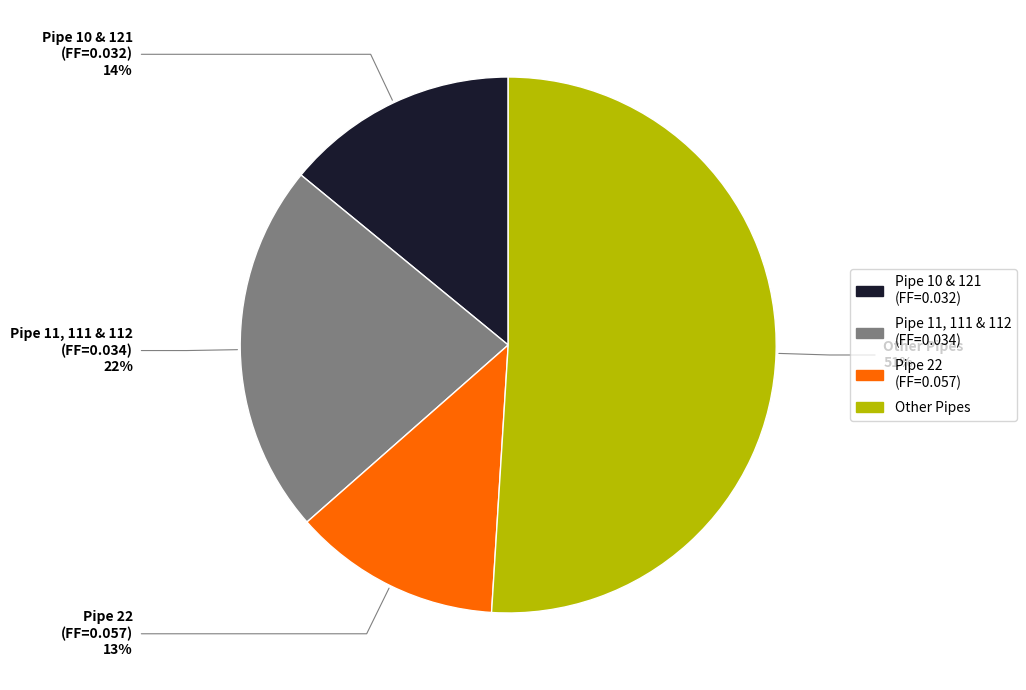

To the nearest percent, what is the average slice percentage?

25%